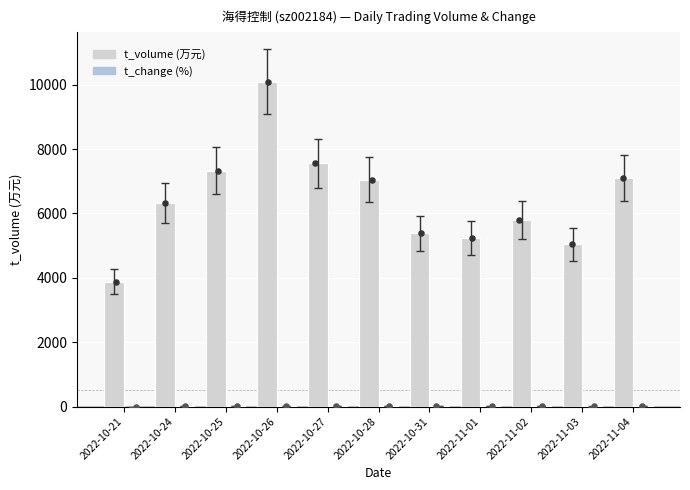

Is the value of t_change at 2022-11-02 greater than the value of t_volume at 2022-10-26?

No